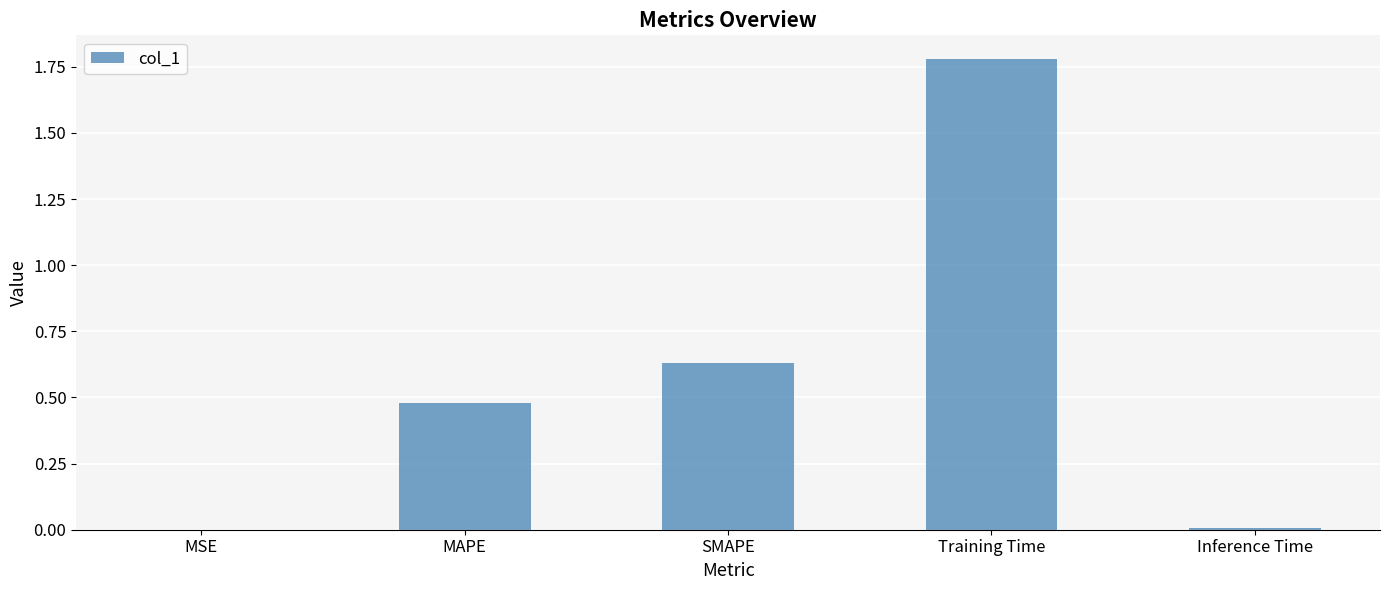

What is the change in value from MAPE to Training Time?

+1.3